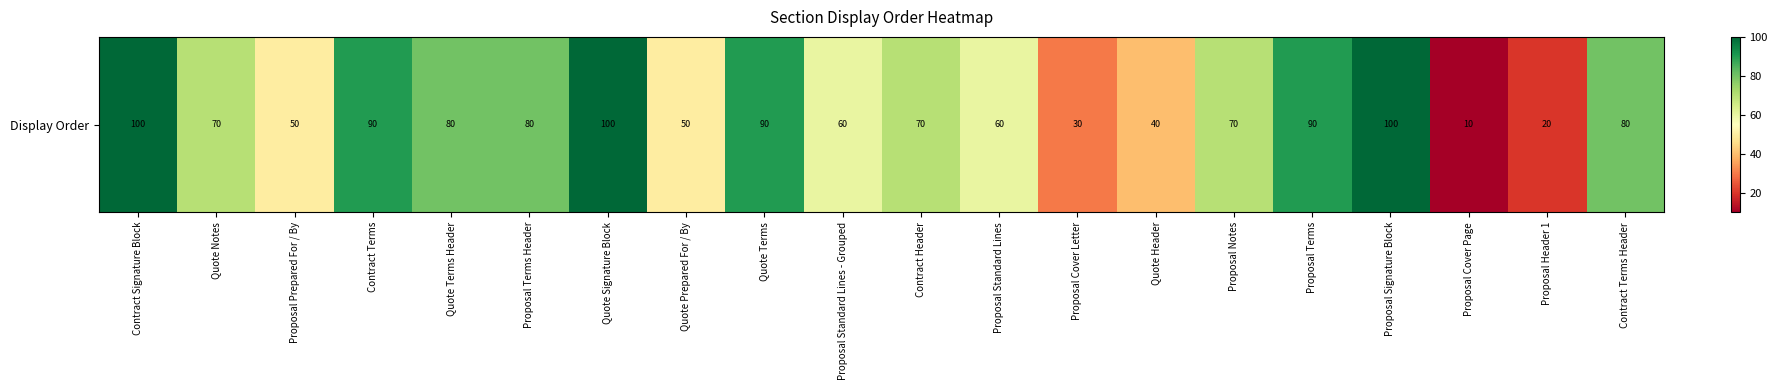

Approximately how many times larger is the value at Quote Header compared to Proposal Notes?

0.6